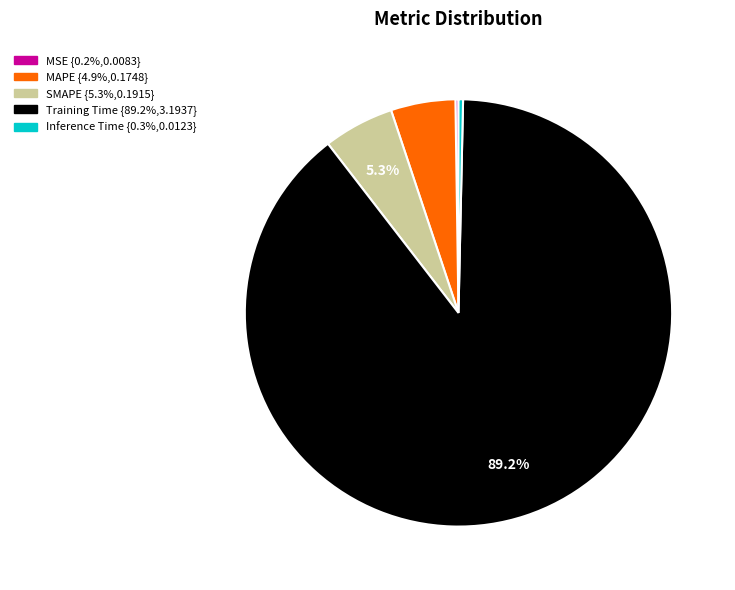

The Inference Time slice represents 0% of the pie. True or false?

True